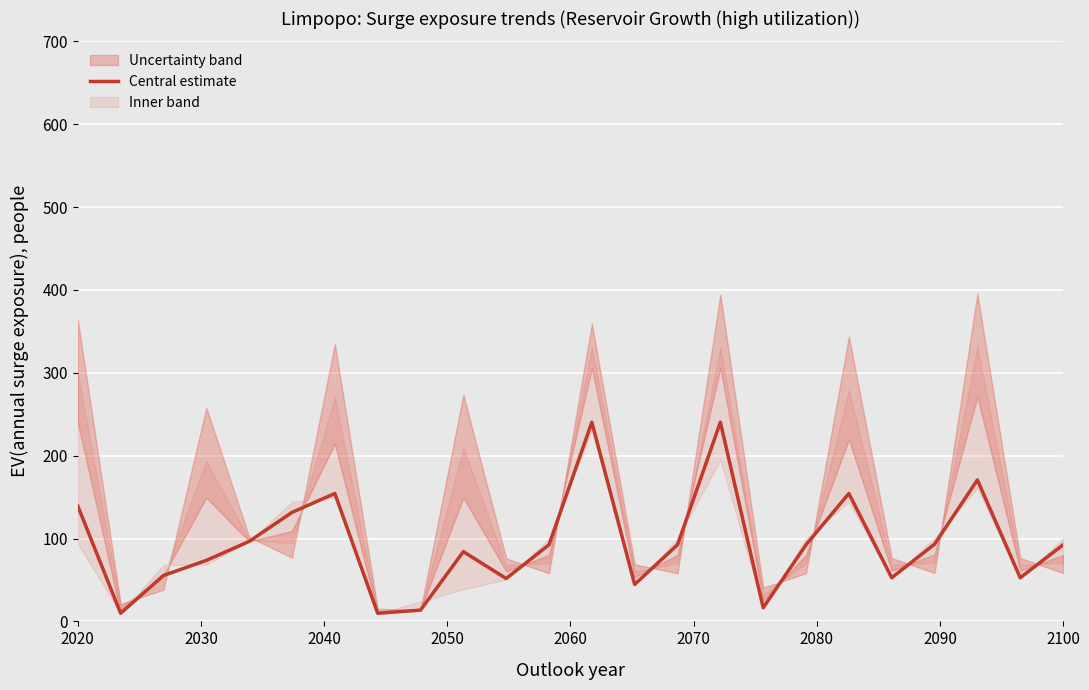

What is the maximum value for Central estimate?

240.3